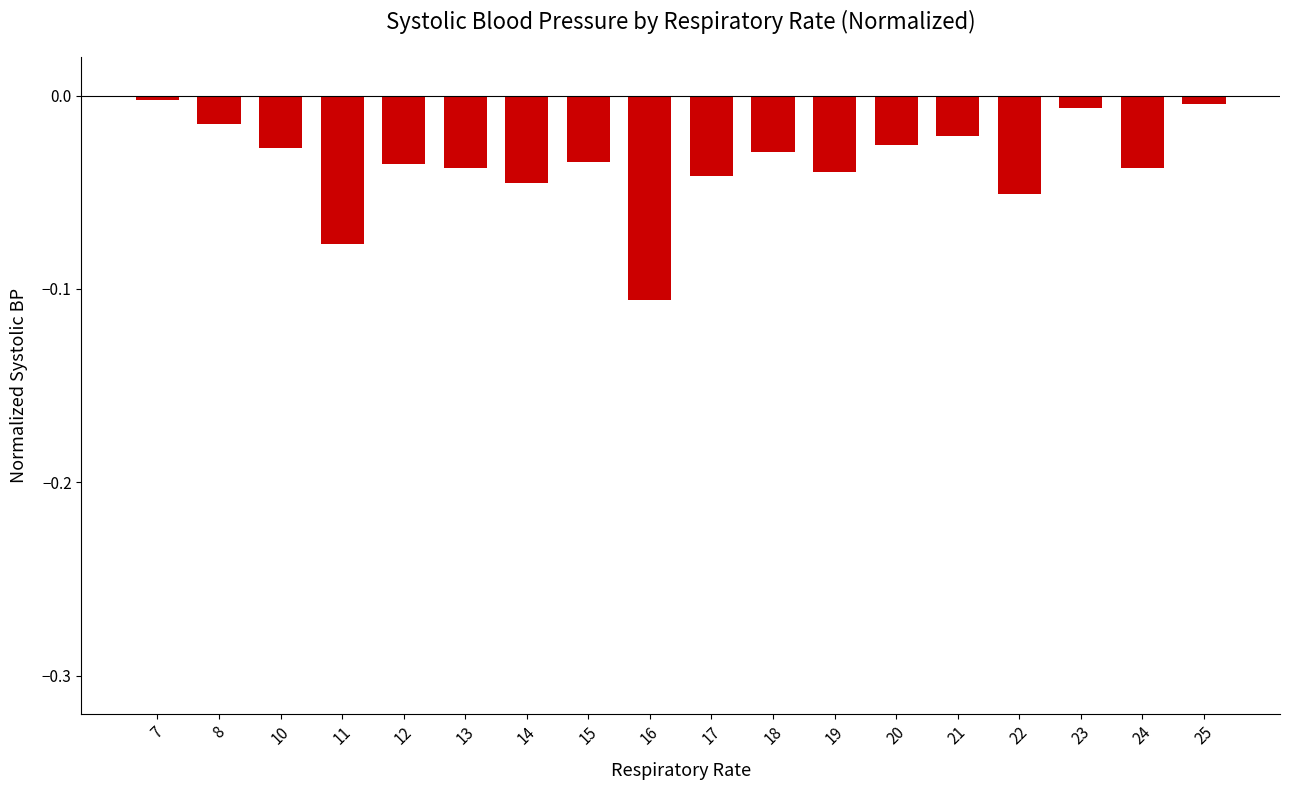

Is it true that the value at 7 is -0.0?

True